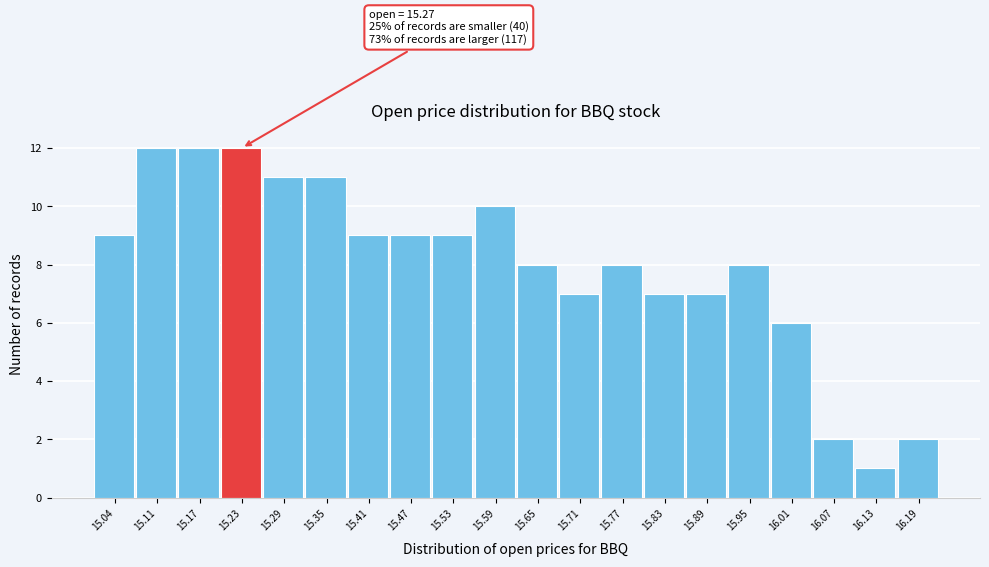

Reading right to left, transcribe all the data shown in this chart.

2	1	2	6	8	7	7	8	7	8	10	9	9	9	11	11	12	12	12	9